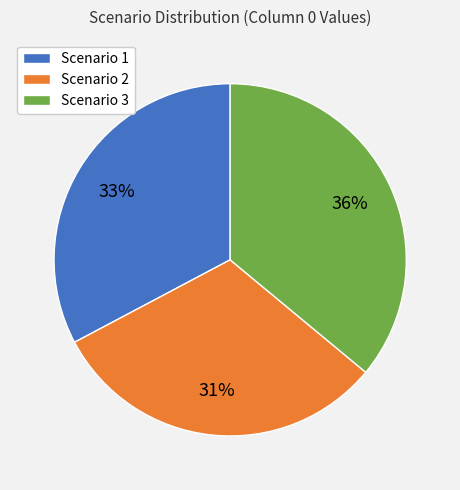

Does any single category account for the majority?

No